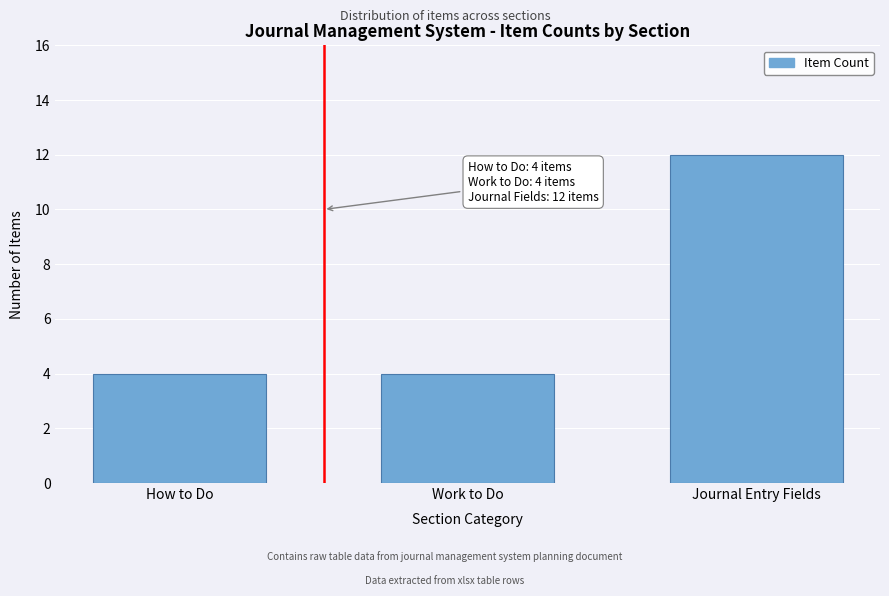

Reading left to right, what are all the values shown in this chart?

How to Do=4	Work to Do=4	Journal Entry Fields=12